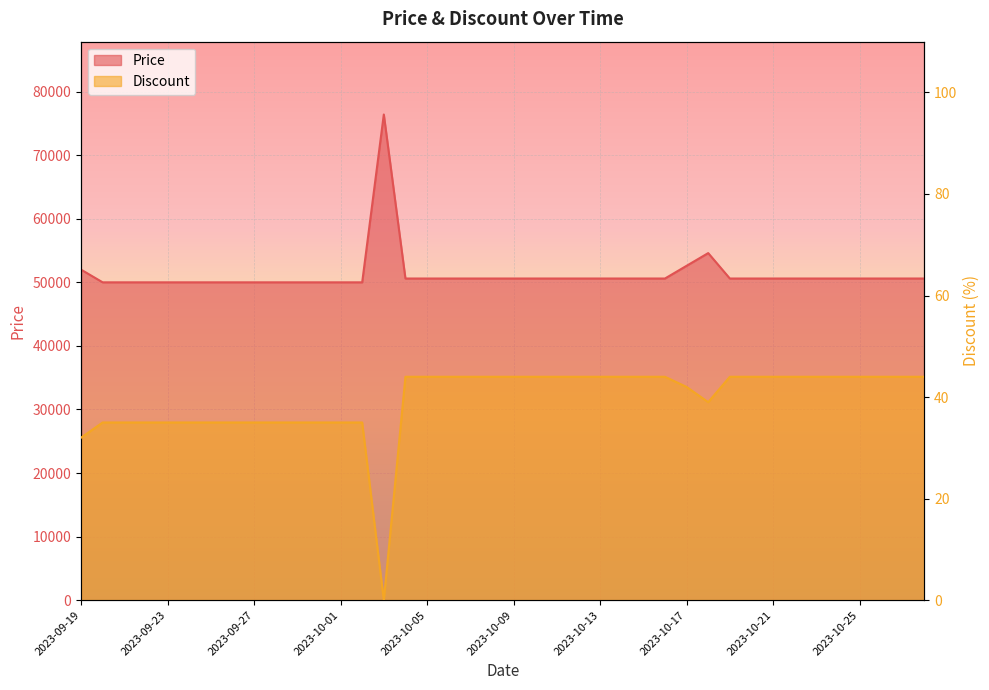

What is the highest value of the Price series?

76400